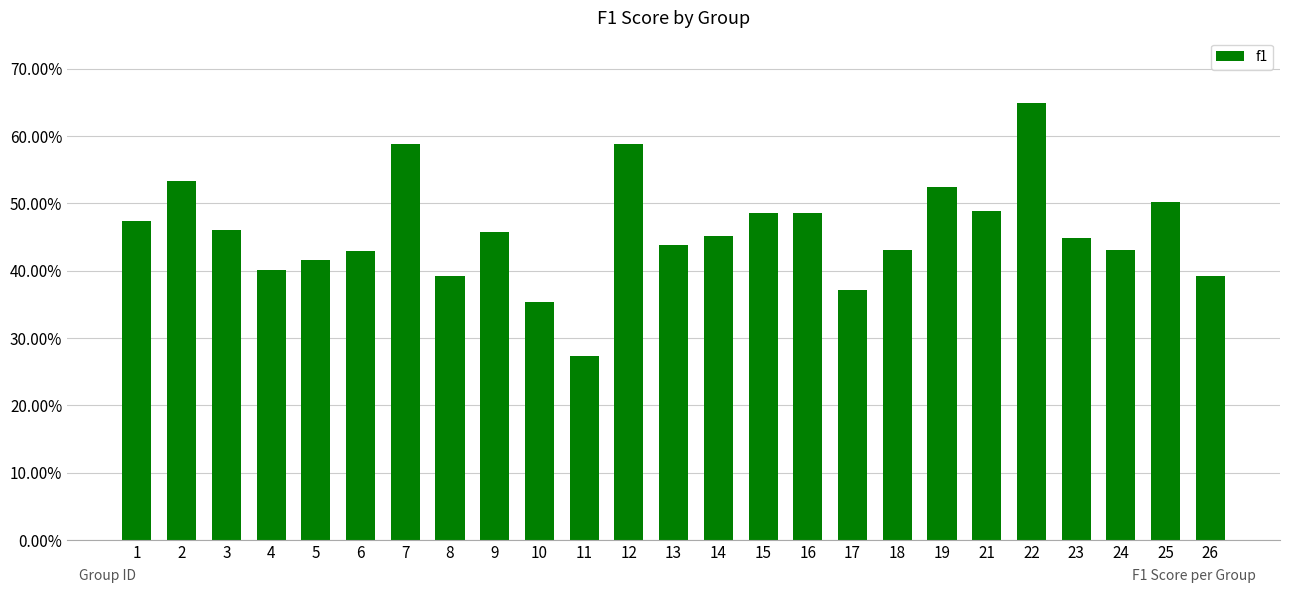

Rank the categories by value from highest to lowest.

22, 7, 12, 2, 19, 25, 21, 15, 16, 1, 3, 9, 14, 23, 13, 18, 24, 6, 5, 4, 8, 26, 17, 10, 11